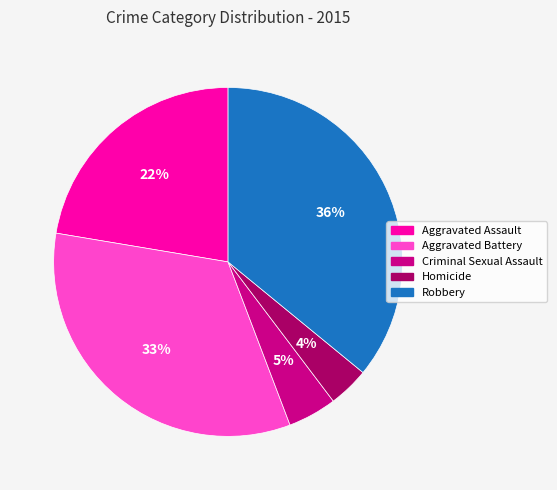

Does Robbery represent more than half of the total?

No